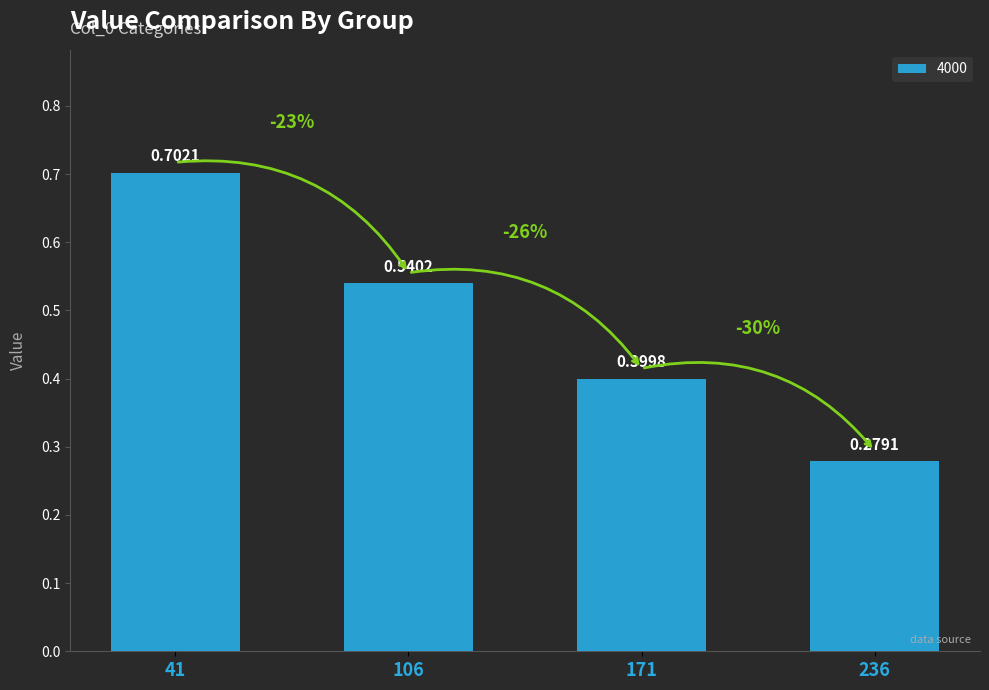

Between 171 and 236, which is larger?

171